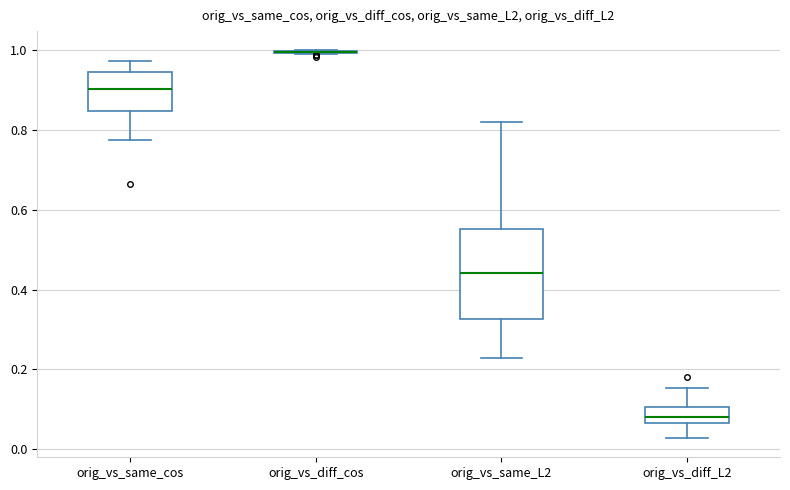

Reading left to right, read every box against the y-axis: the position of its median line, the range the box covers, and the ends of its whiskers. The values are not printed on the chart, so give them approximately, as read against the axis.

orig_vs_same_cos: median 0.90, box 0.84 to 0.94, whiskers 0.78 to 0.98
orig_vs_diff_cos: box collapsed to a line at 1.00, whiskers 1.00 to 1.00
orig_vs_same_L2: median 0.44, box 0.32 to 0.56, whiskers 0.22 to 0.82
orig_vs_diff_L2: median 0.08, box 0.06 to 0.10, whiskers 0.02 to 0.16